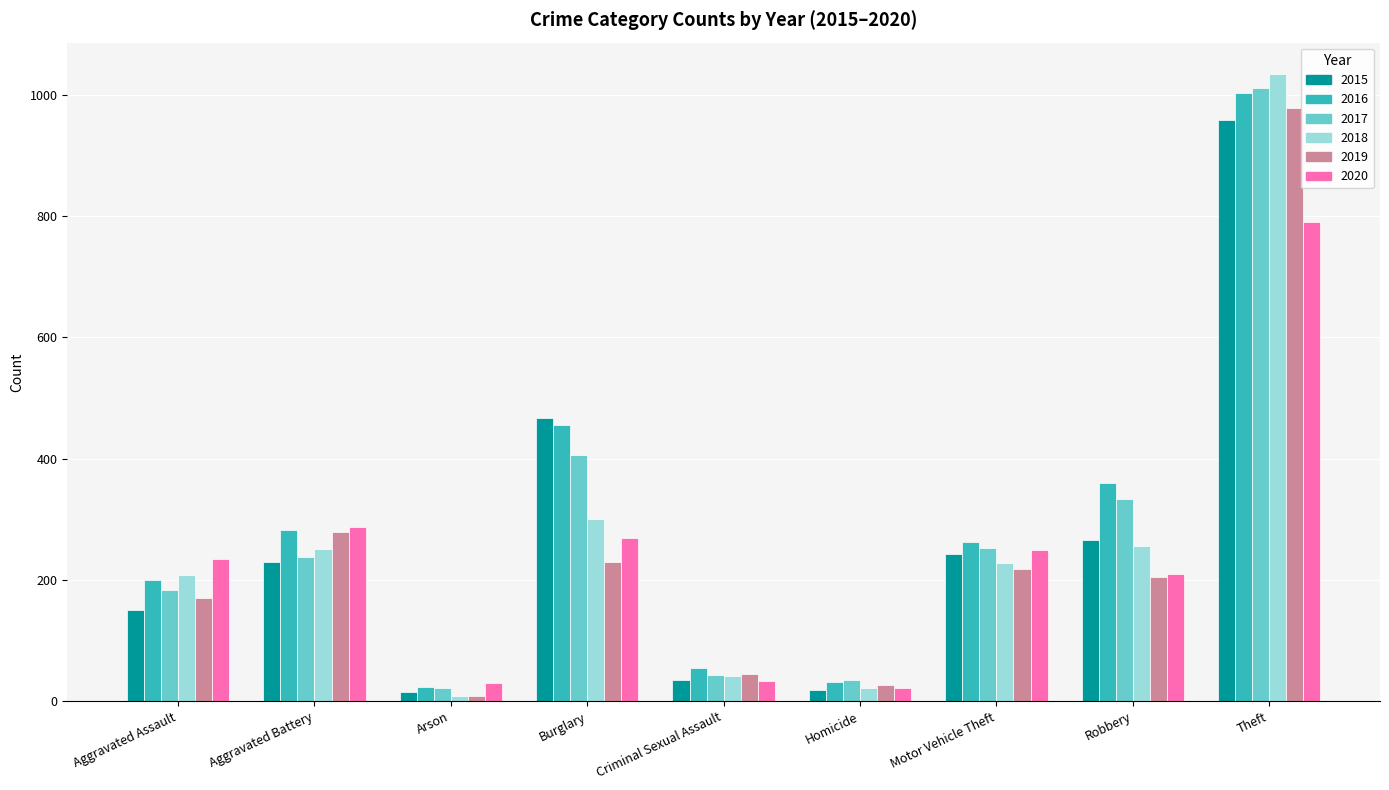

What is the difference between the second highest and second lowest values in the 2018 series?

279